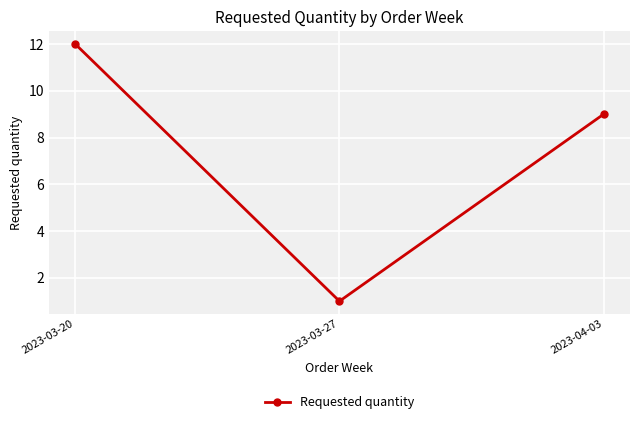

What is the average value?

7